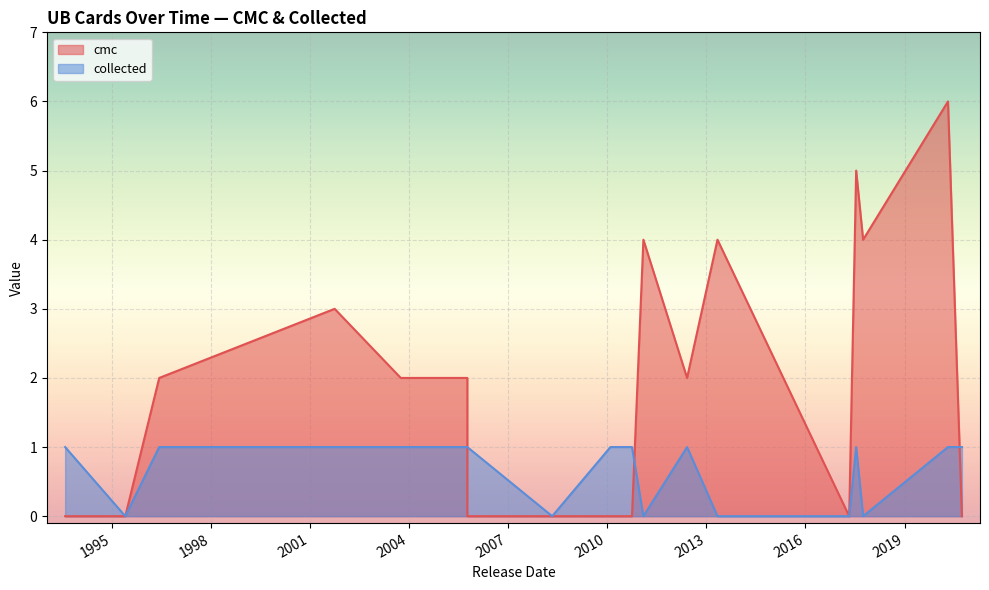

Which has a higher value, 2012-06-01 or 2020-04-24?

2020-04-24